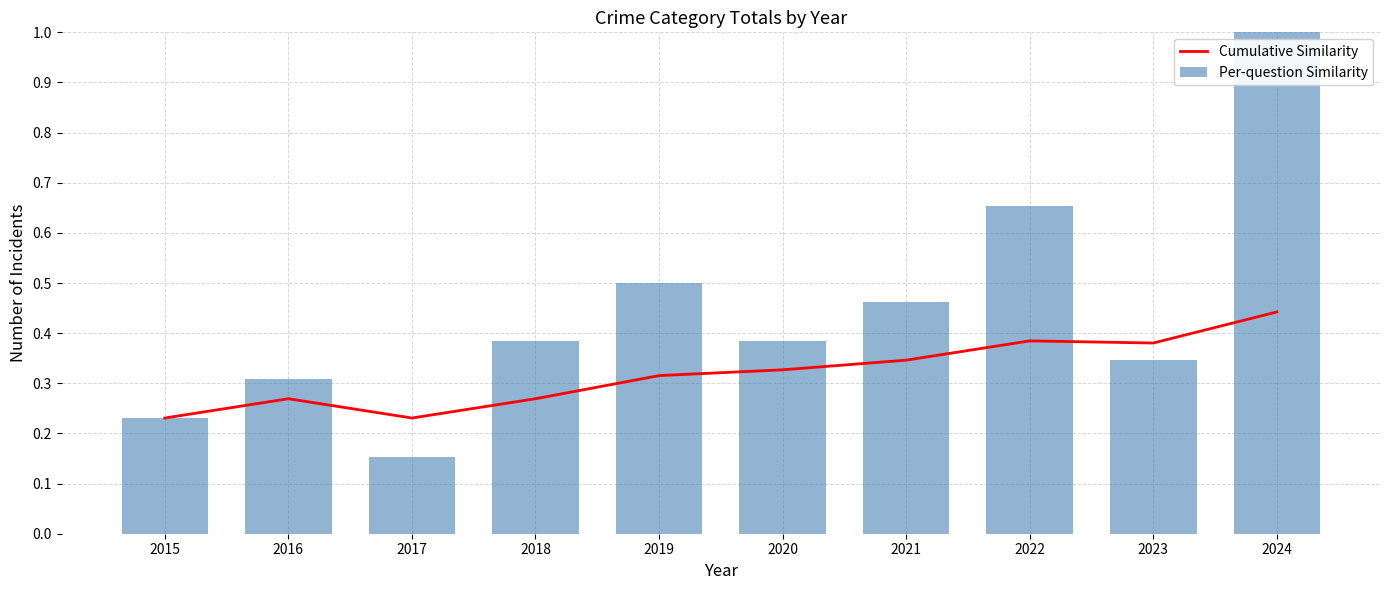

True or false: Cumulative Similarity has a value of 0.4 at 2019.

False